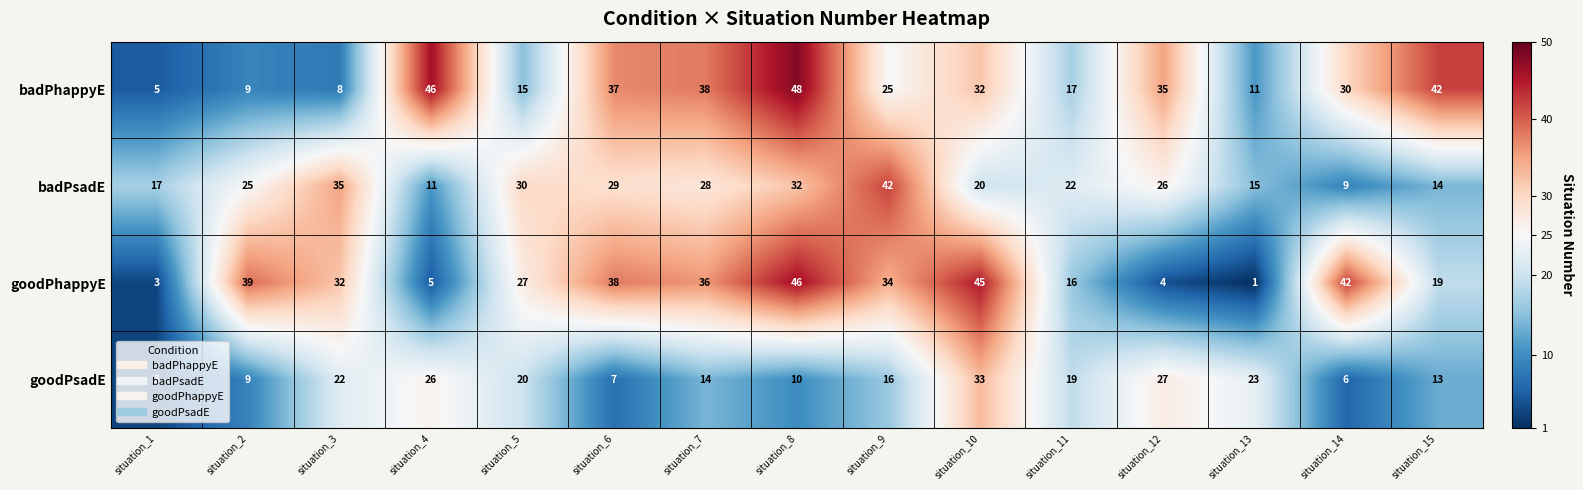

What is the spread (max minus min) of values at situation_11?

6